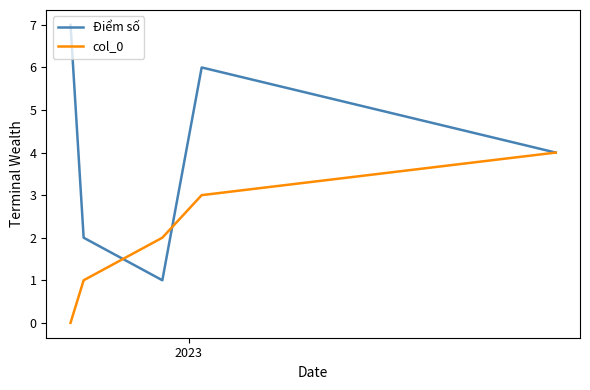

Rank the series by their maximum value, from highest to lowest.

Điểm số, col_0